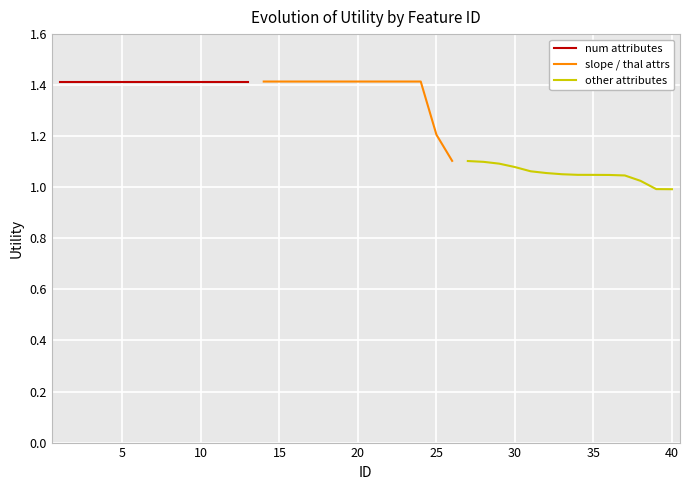

The chart shows a value of 1.1 at 26. True or false?

True